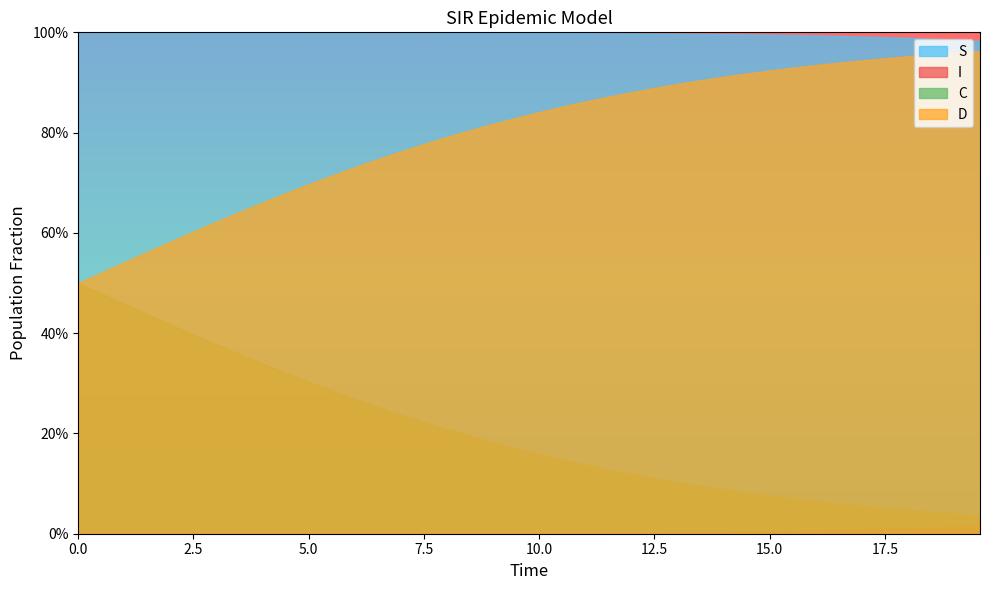

True or false: S and I intersect in this chart.

False